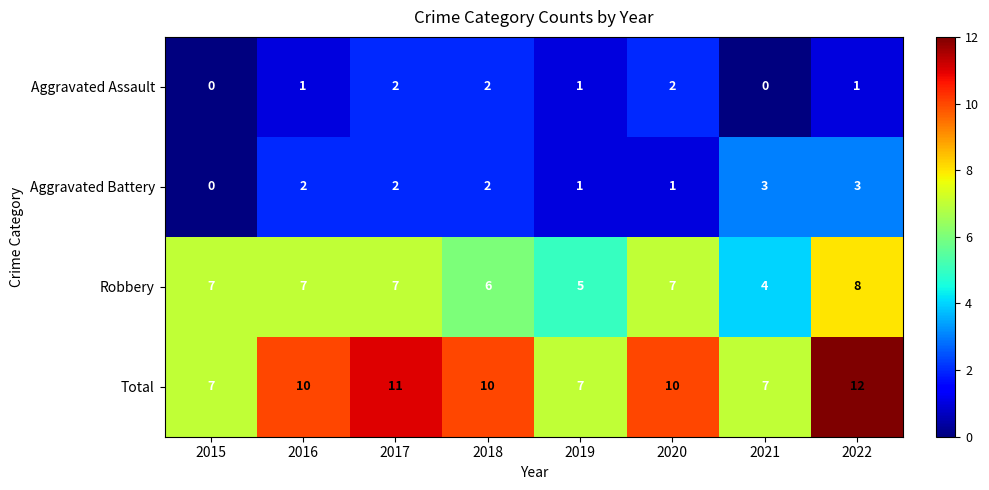

Count the number of data series in this chart.

4